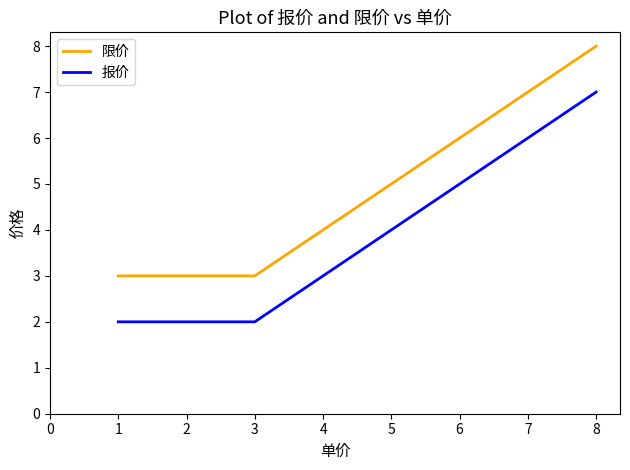

How many series are shown in this chart?

2